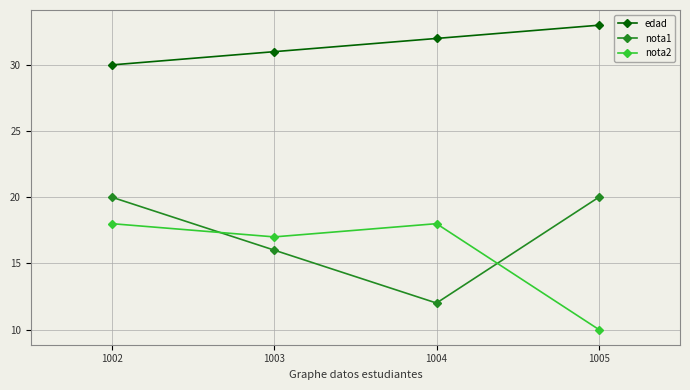

How many distinct data groups are displayed?

3